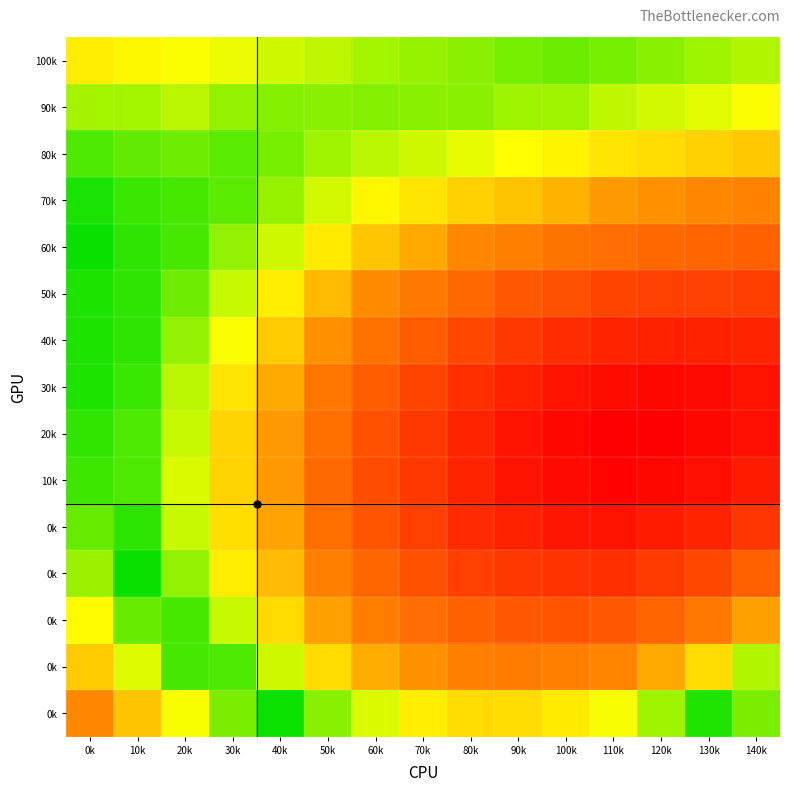

Which category has the highest value across all series?

0k